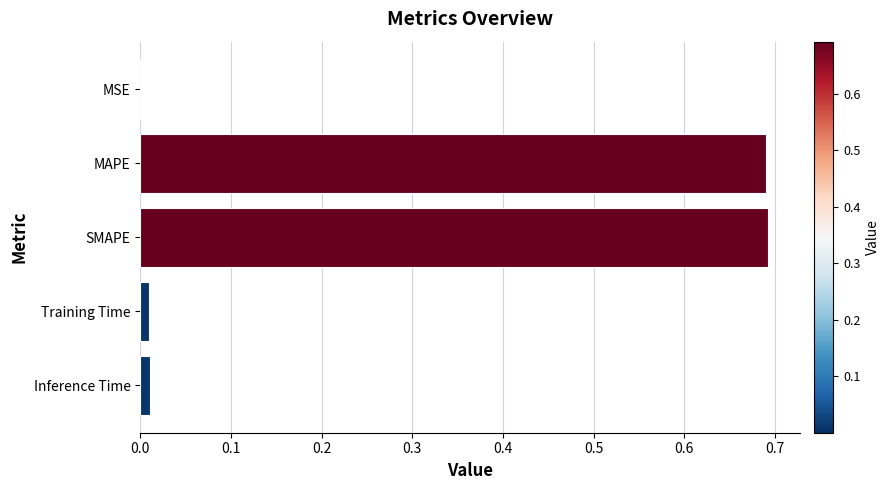

Are the bars grouped side by side (vs. stacked)?

No